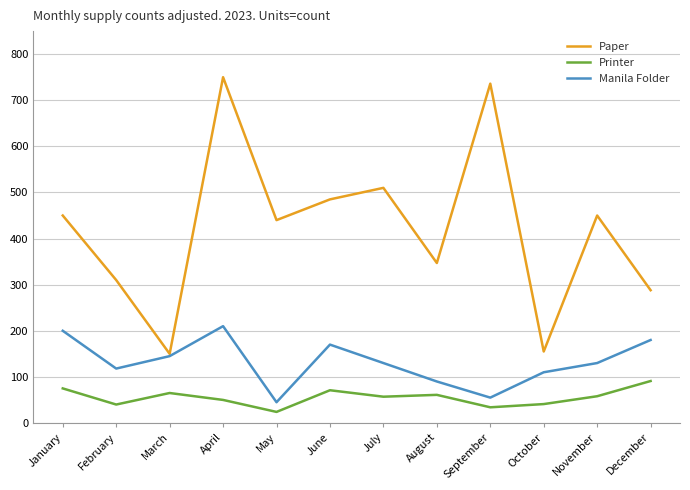

How many lines are shown in the chart?

3